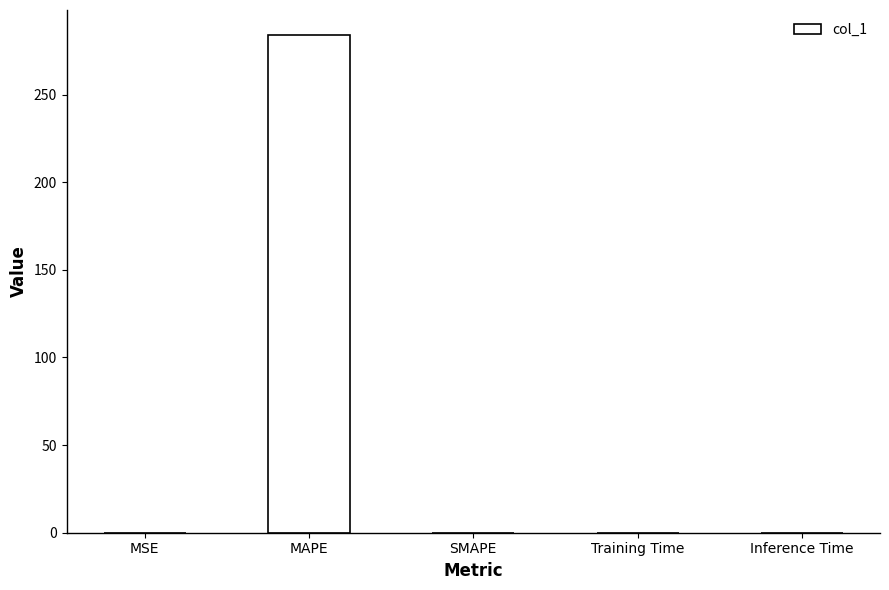

Which has a higher value, MAPE or SMAPE?

MAPE